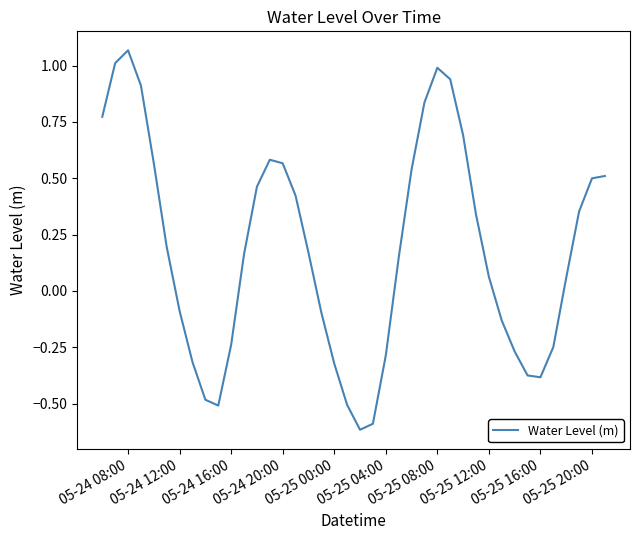

What is the smallest value displayed?

-0.6